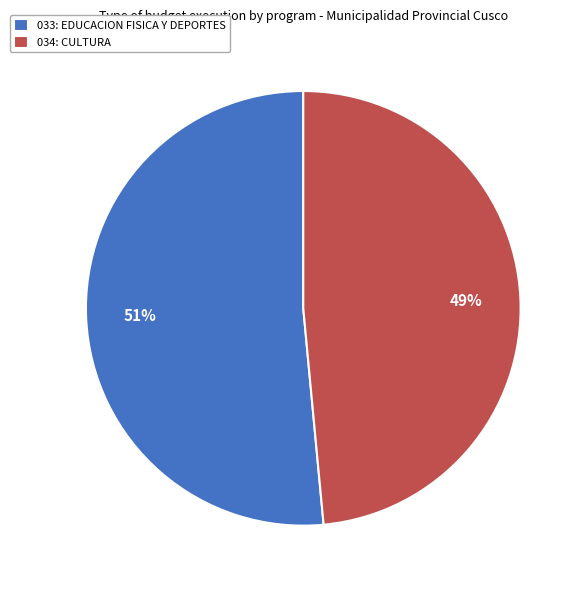

To the nearest percent, what percentage of the pie is 033: EDUCACION FISICA Y DEPORTES?

51%